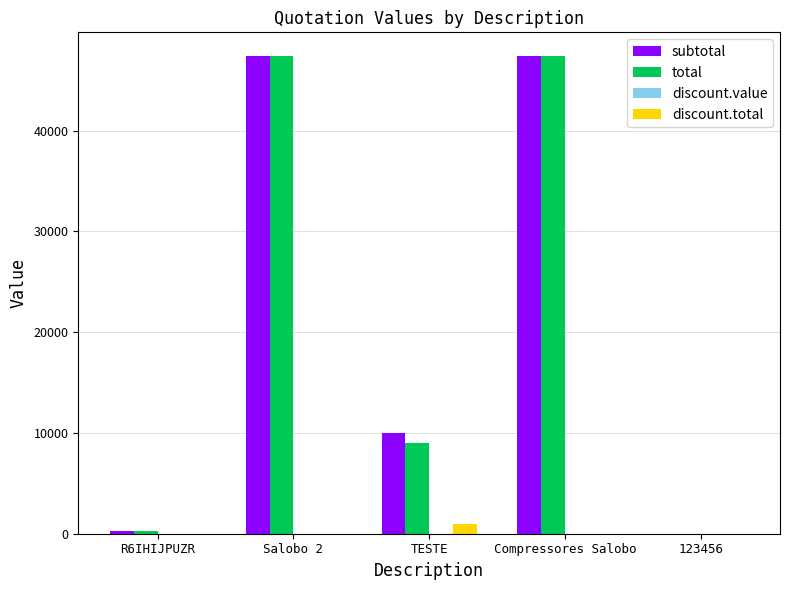

Is it true that discount.total equals 0.0 at 123456?

True